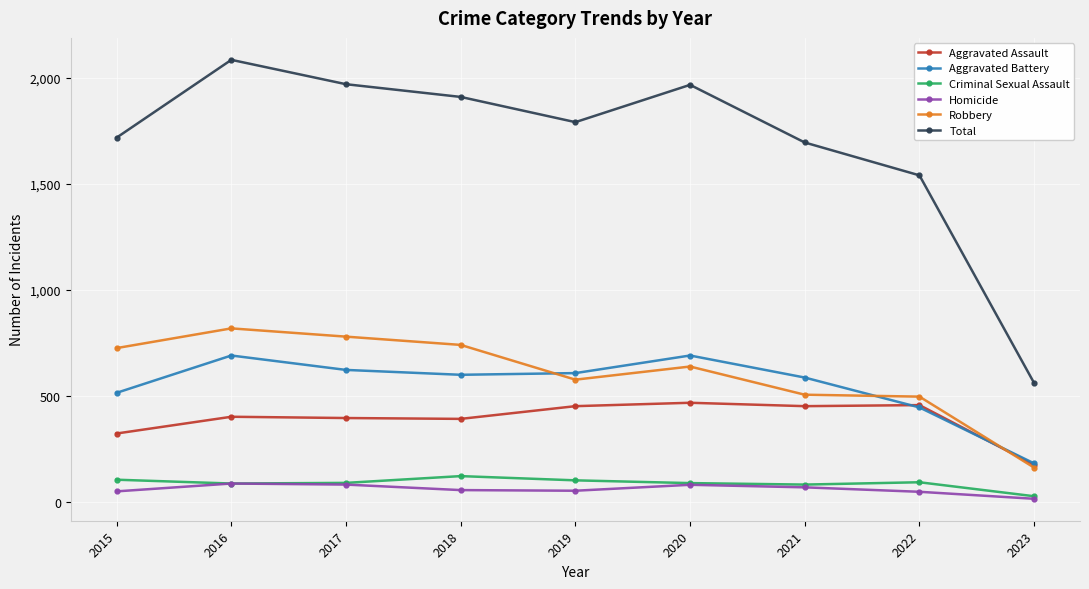

How many interior local valleys does the Homicide series have?

1